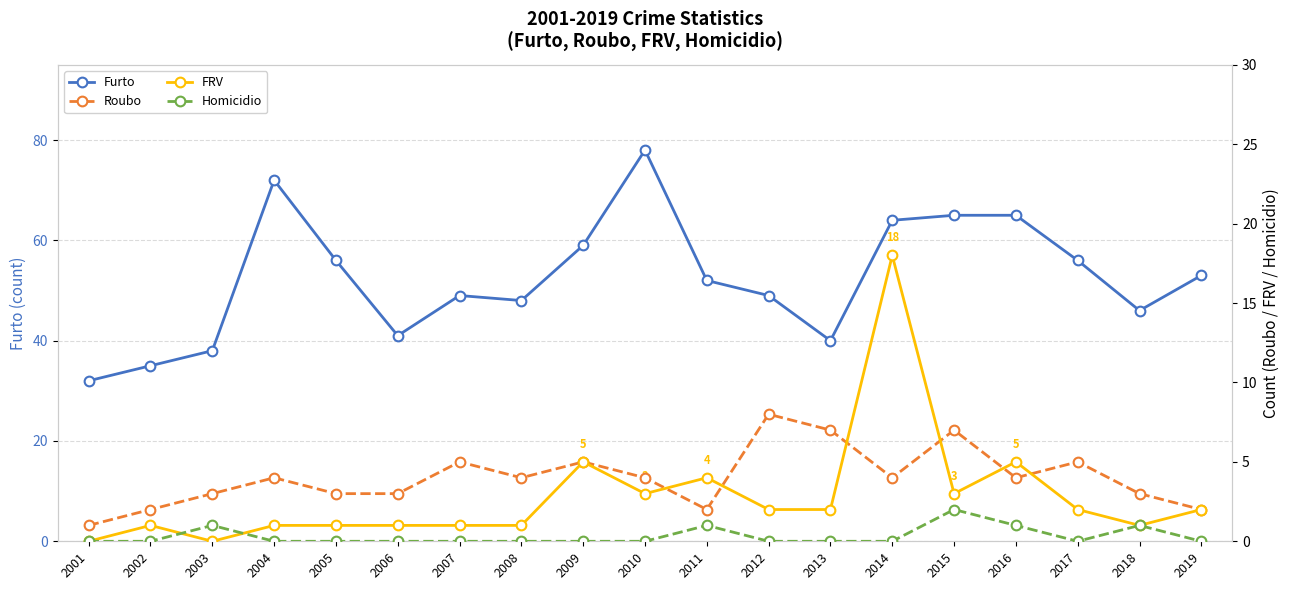

How many interior local valleys does the Roubo series have?

4